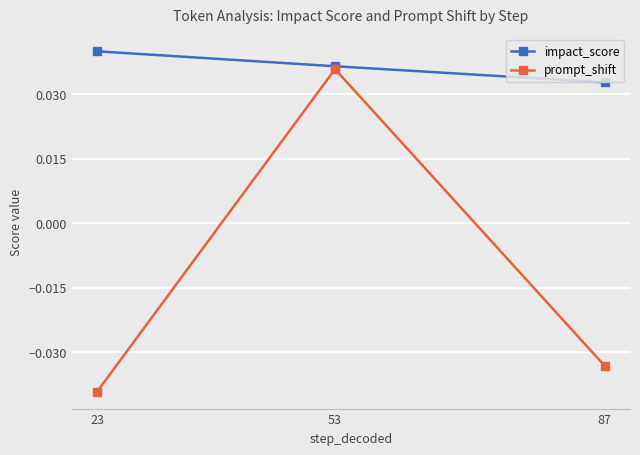

The value of impact_score at 23 is 0.1. True or false?

False